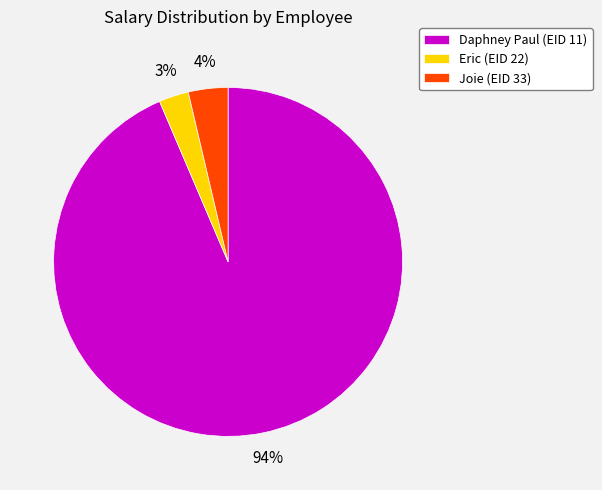

To the nearest percent, what is the average slice percentage?

33%